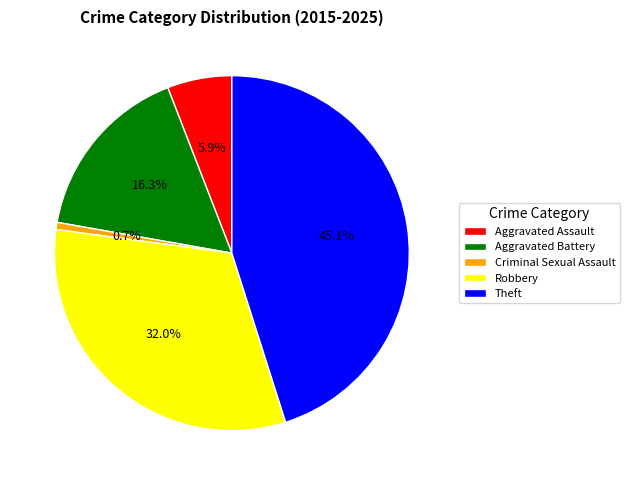

To the nearest percent, what is the difference between the largest and smallest slice percentages?

44%